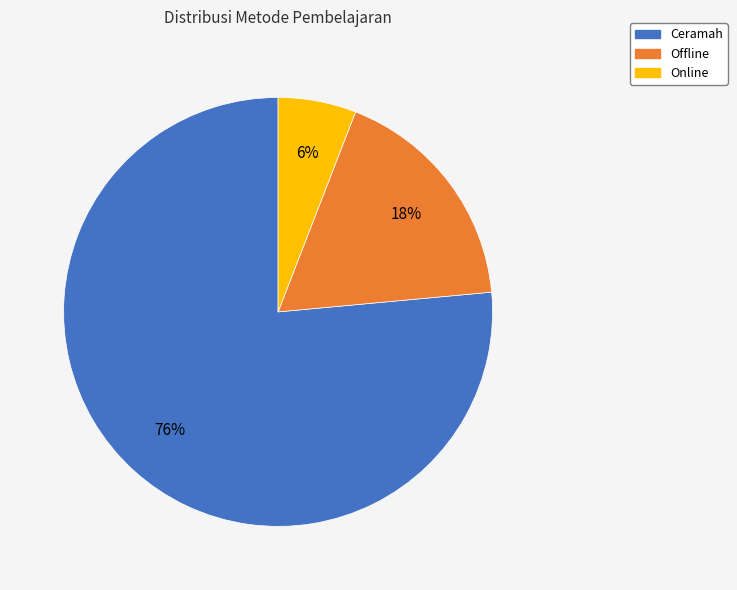

Do Ceramah and Offline together represent more than half of the pie?

Yes